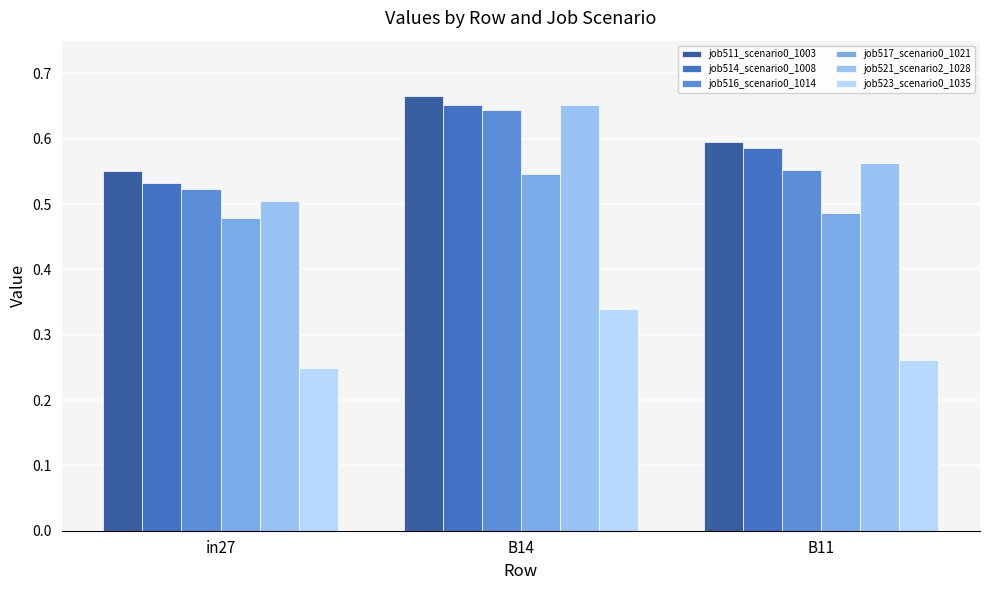

What is the sum of the job523_scenario0_1035 values at in27 and B11?

0.5